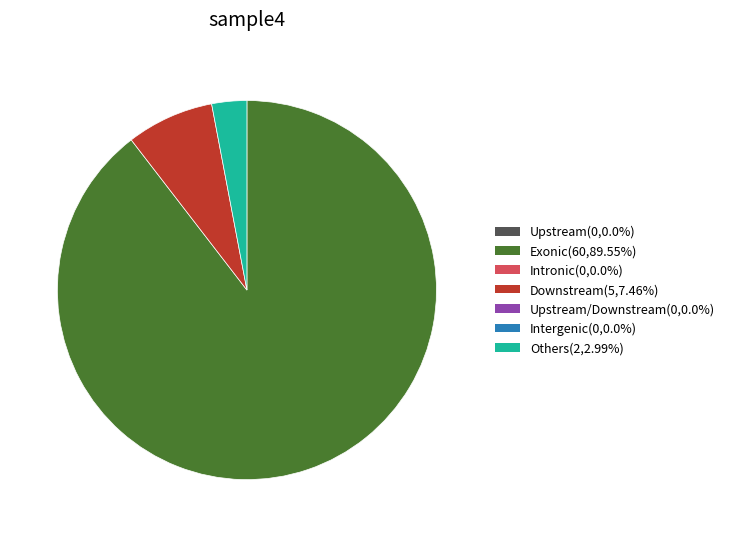

Is there a majority slice in this chart?

Yes